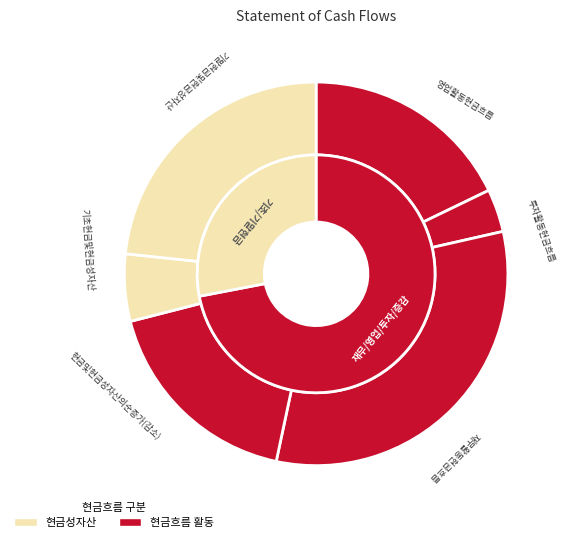

What is the largest slice in the pie chart?

재무활동현금흐름